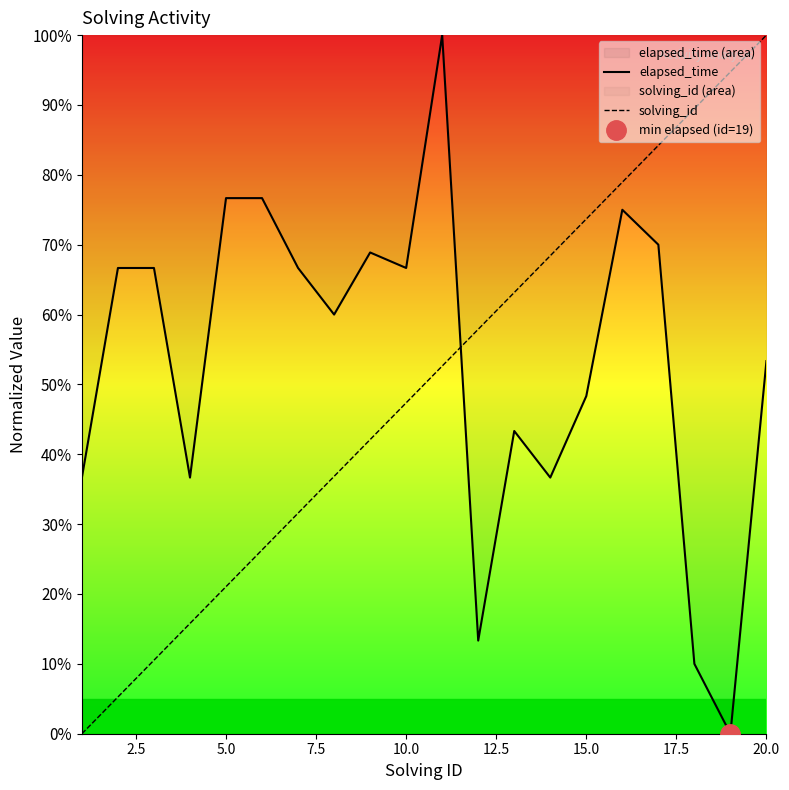

How many intersections are there between solving_id and elapsed_time?

1